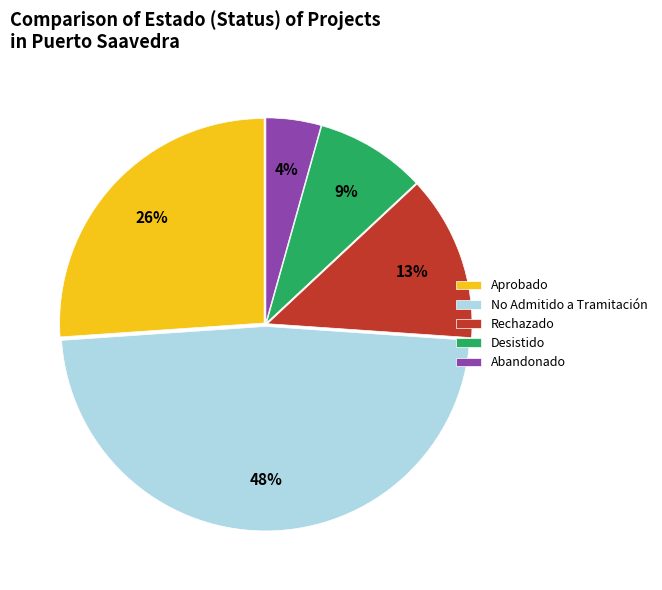

To the nearest percent, what is the difference between the Abandonado and Aprobado slice percentages?

22%